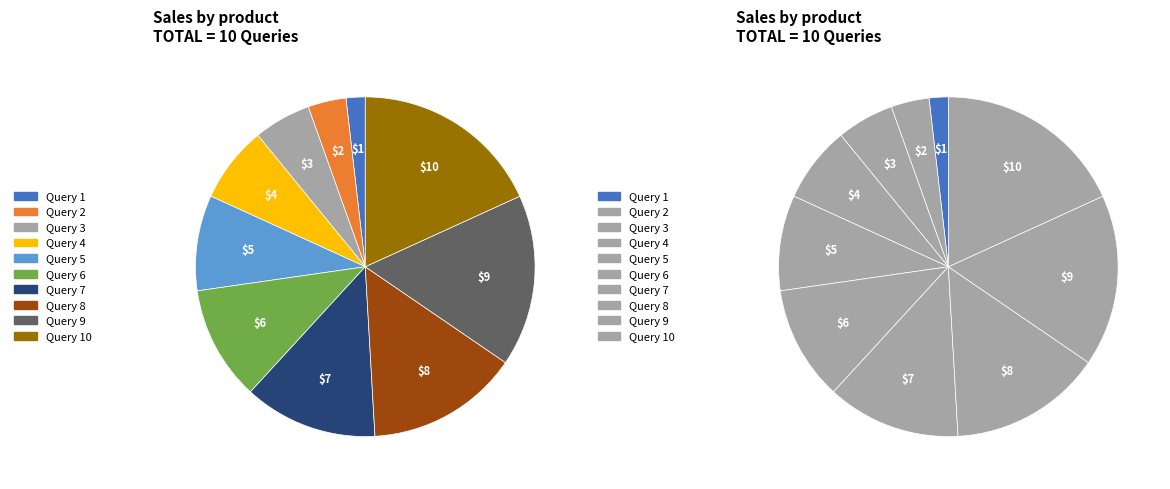

True or false: Query 4 accounts for 7% of the total.

True